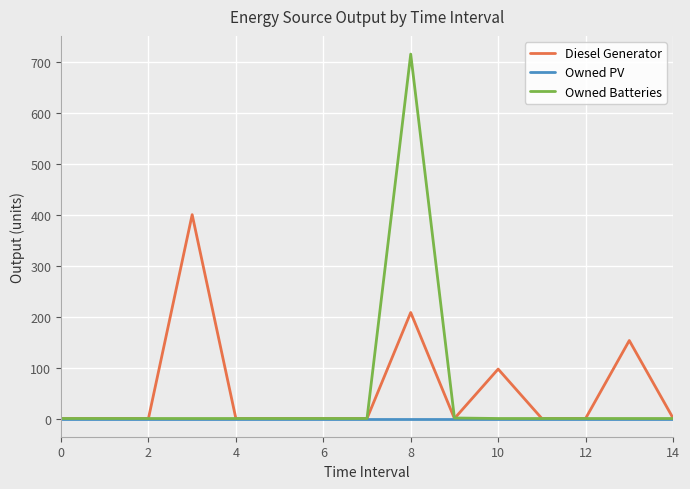

Which series has the largest total across all categories?

Diesel Generator